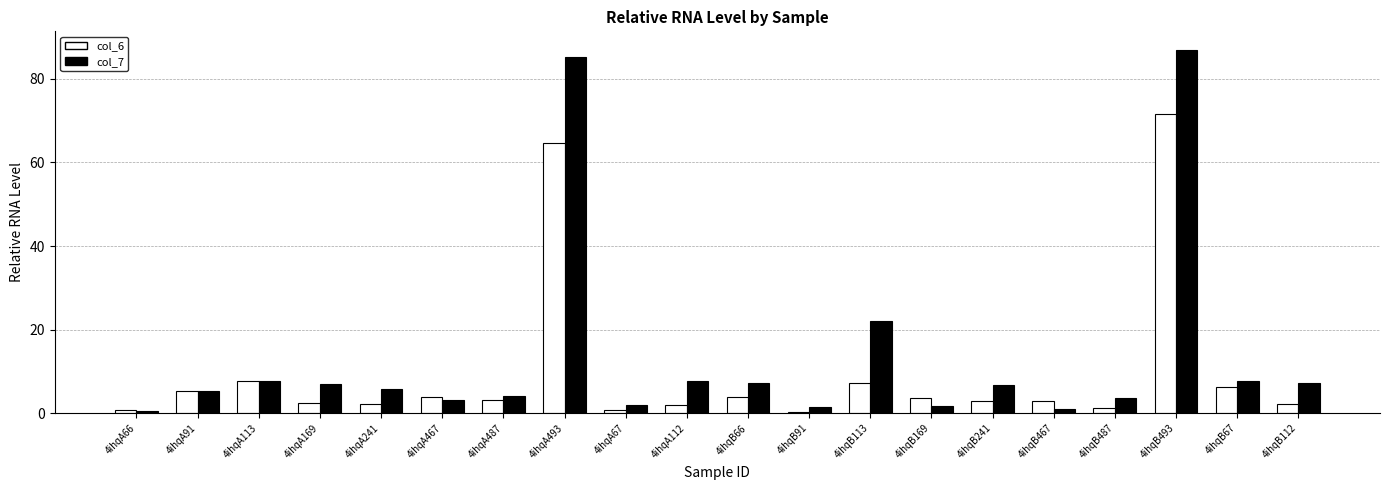

List the series in order of their overall mean, highest first.

col_7, col_6